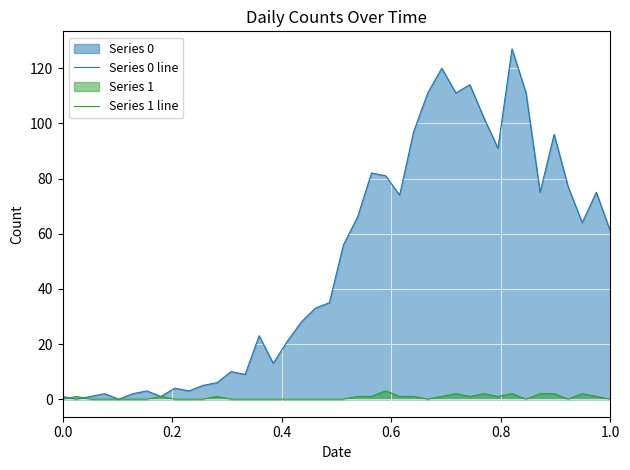

After their last crossing, which series has the higher values: Series 0 line or Series 1 line?

Series 0 line